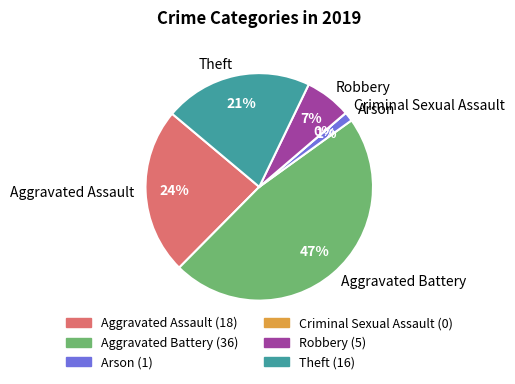

Count the number of slices in the pie.

6